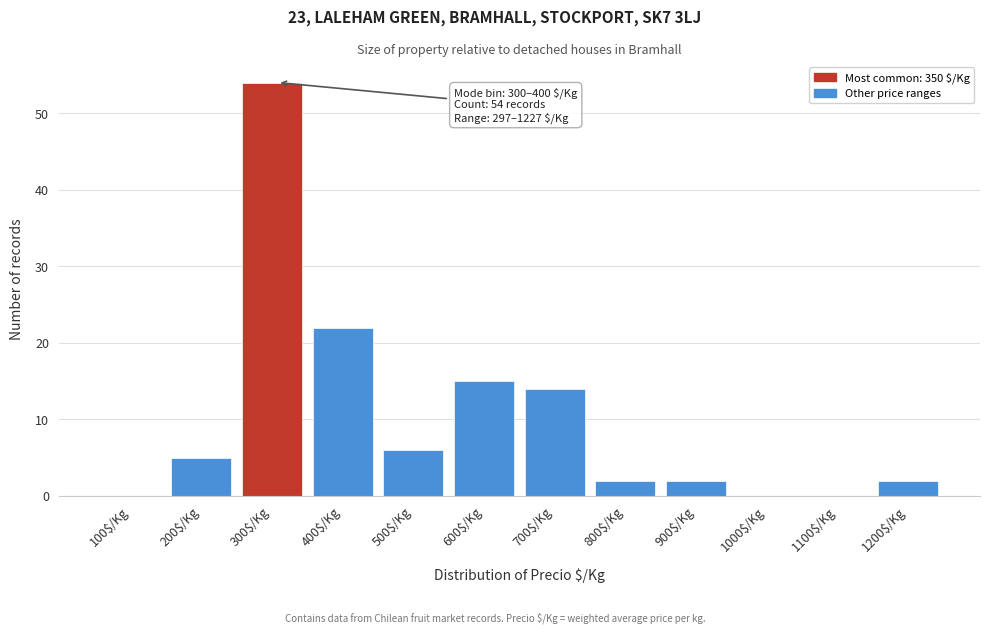

The value at 200$/Kg is 8. True or false?

False